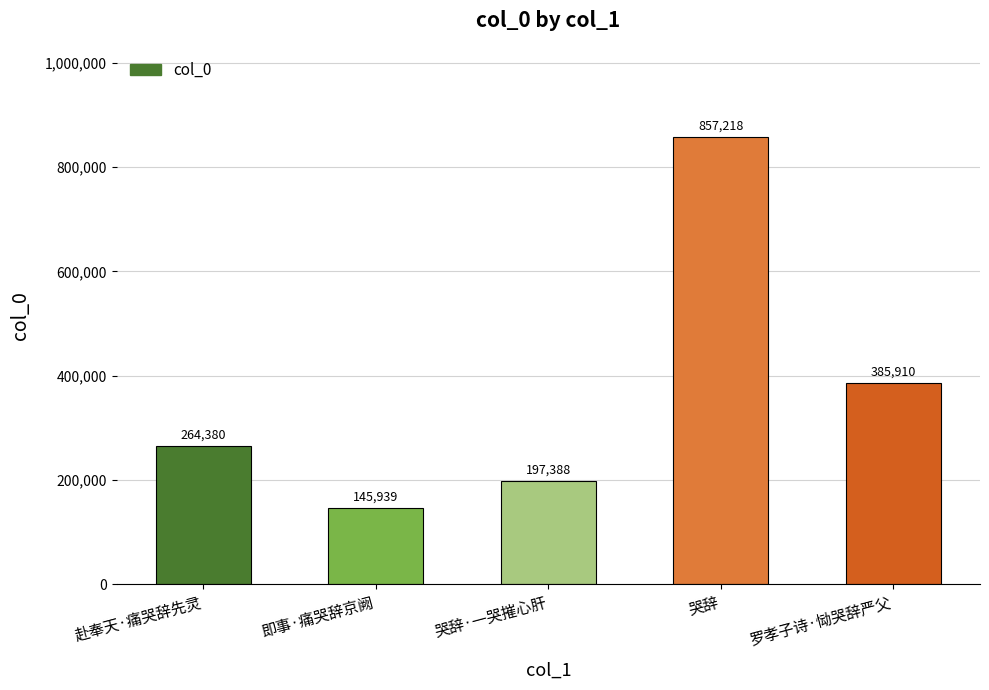

List the labels in order of value, smallest first.

即事·痛哭辞京阙, 哭辞·一哭摧心肝, 赴奉天·痛哭辞先灵, 罗孝子诗·恸哭辞严父, 哭辞